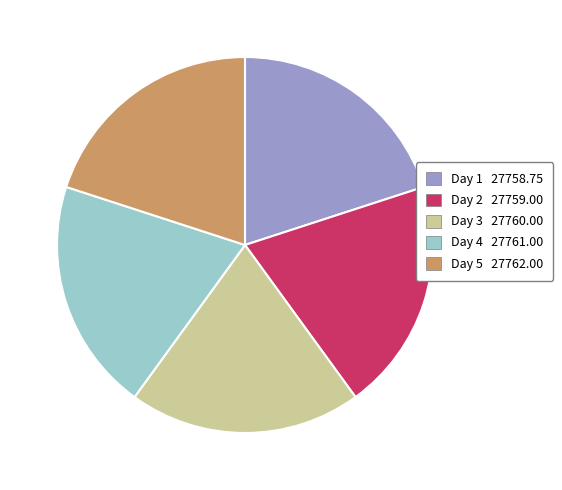

Approximately how many times larger is the value at Day 5 27762.00 compared to Day 1 27758.75?

1.0